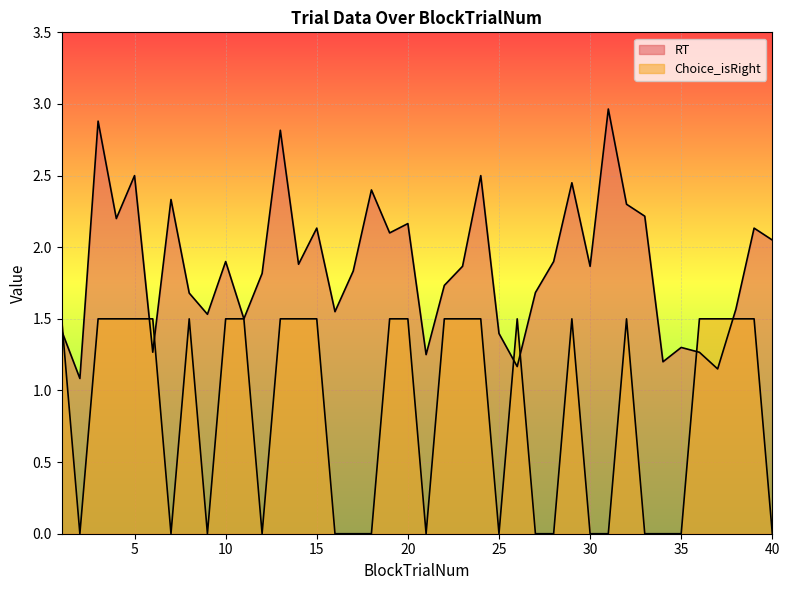

How many times do Choice_isRight and RT cross each other?

7